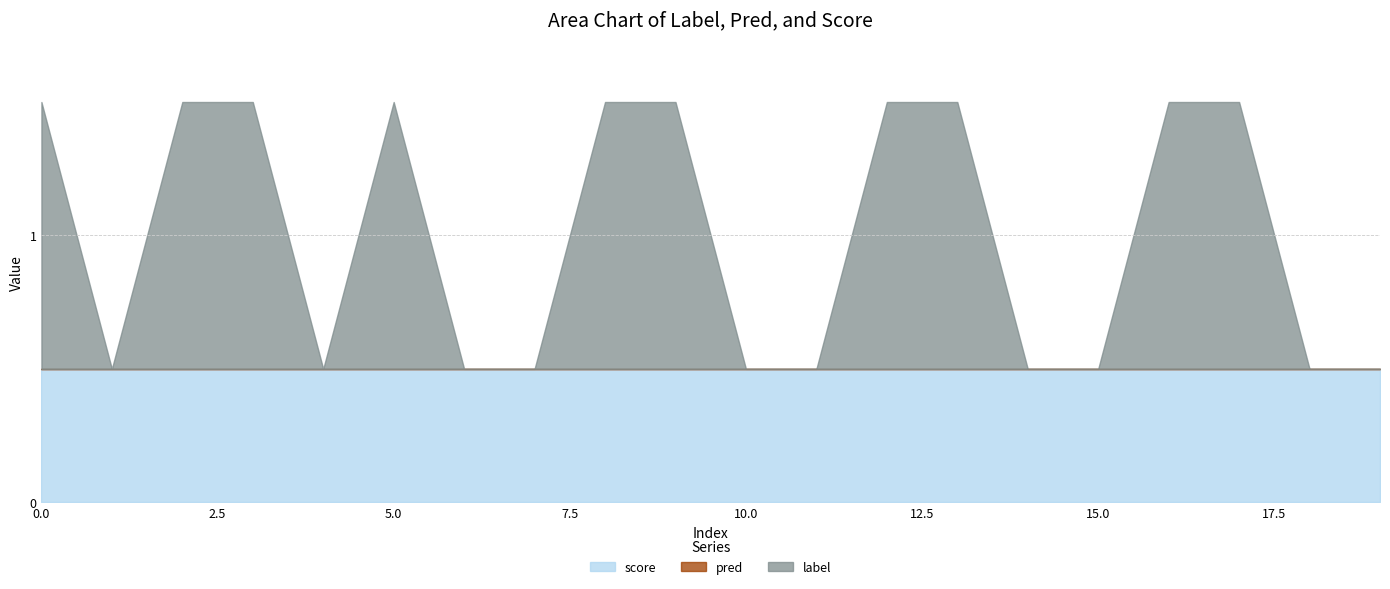

True or false: pred and score cross at least once.

False